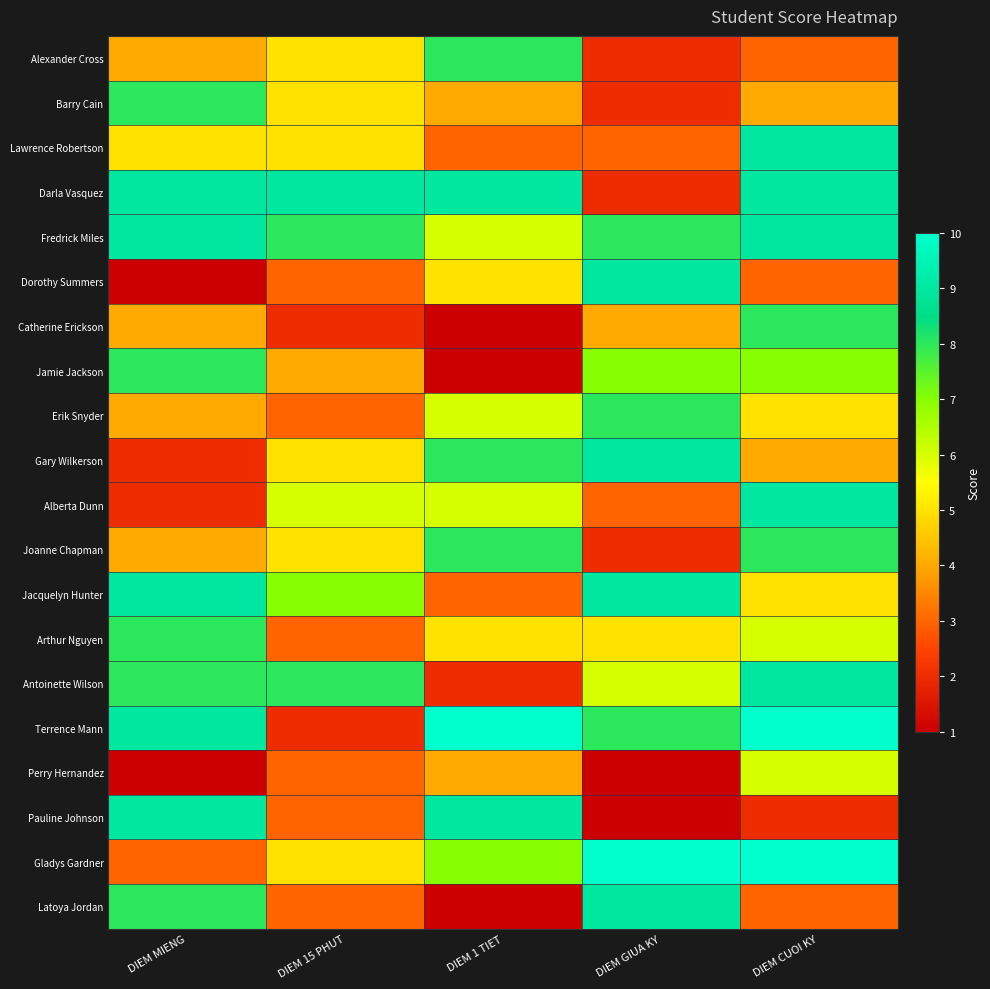

How many categories are shown in the chart?

5